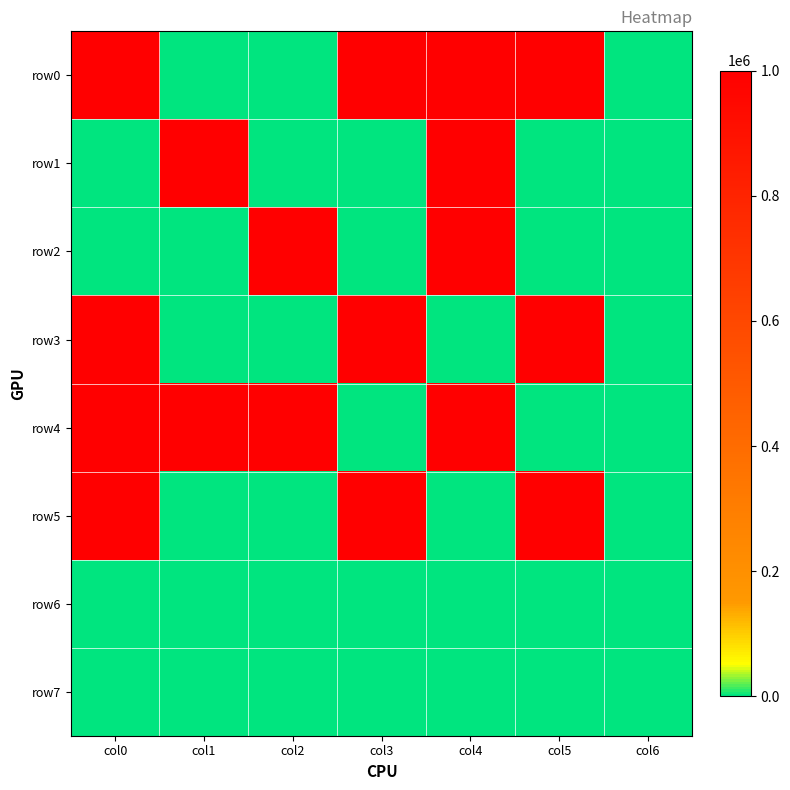

Reading left to right, extract all data points from this chart.

row0: col0=1000000	col1=10	col2=12	col3=1000000	col4=1000000	col5=1000000	col6=0
row1: col0=10	col1=1000000	col2=15	col3=16	col4=1000000	col5=10	col6=150
row2: col0=12	col1=15	col2=1000000	col3=10	col4=1000000	col5=12	col6=150
row3: col0=1000000	col1=16	col2=10	col3=1000000	col4=15	col5=1000000	col6=0
row4: col0=1000000	col1=1000000	col2=1000000	col3=15	col4=1000000	col5=20	col6=0
row5: col0=1000000	col1=10	col2=12	col3=1000000	col4=20	col5=1000000	col6=0
row6: col0=0	col1=0	col2=0	col3=0	col4=0	col5=0	col6=350
row7: col0=50	col1=150	col2=250	col3=200	col4=0	col5=0	col6=0